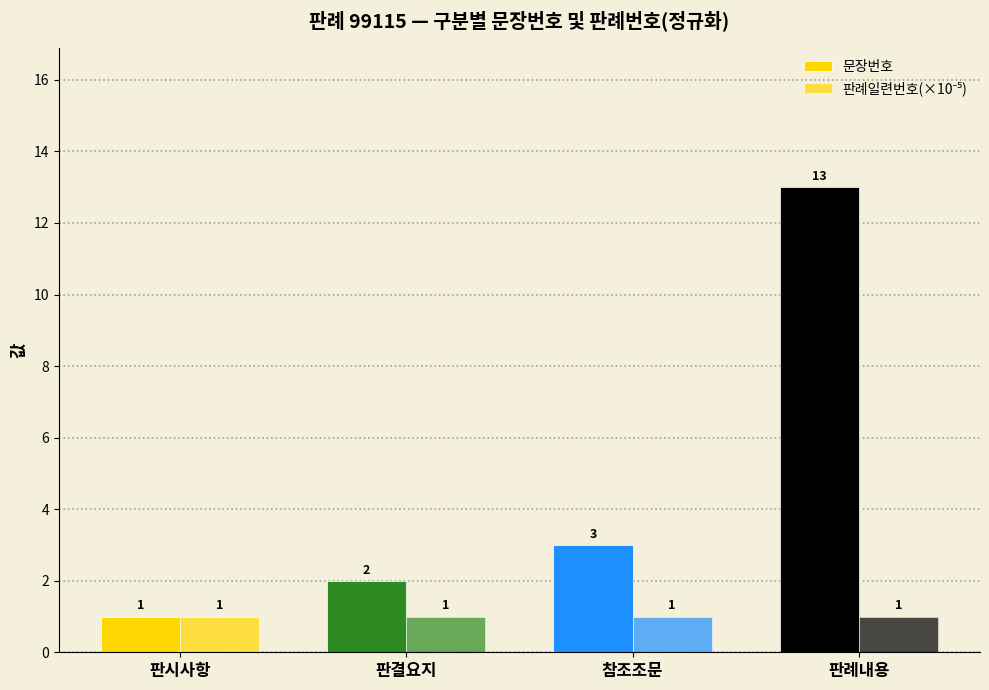

List the labels in order of 문장번호 value, smallest first.

판시사항, 판결요지, 참조조문, 판례내용